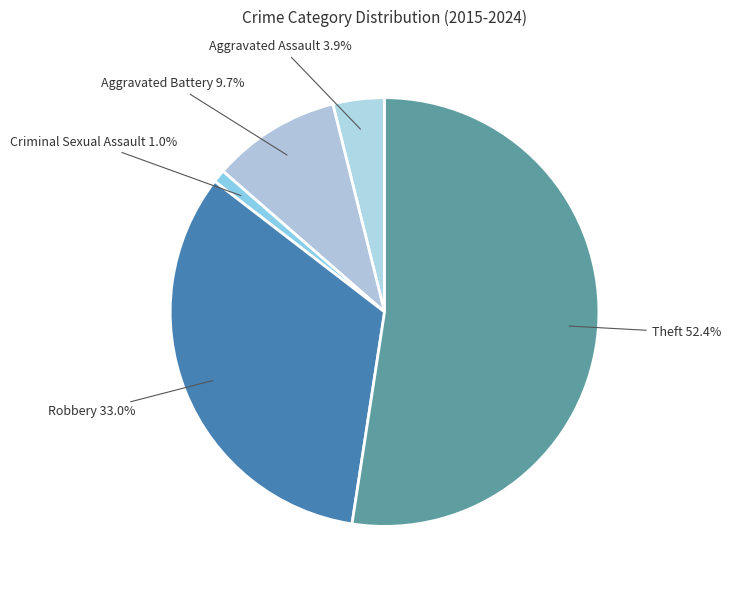

To the nearest percent, what is the difference between the Theft and Robbery slice percentages?

19%